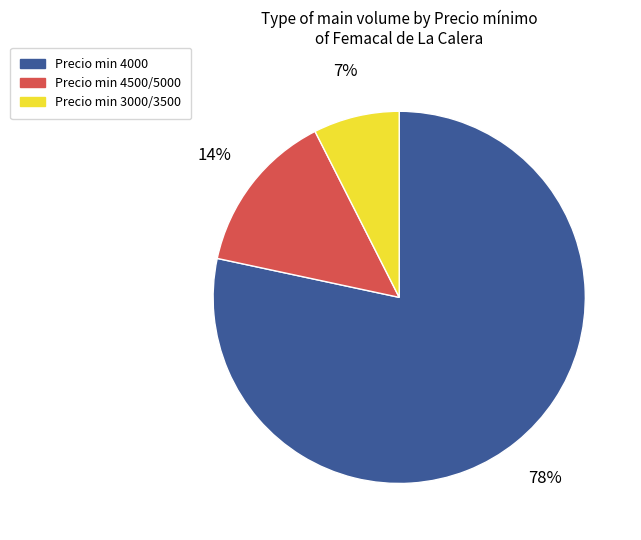

To the nearest percent, what is the average slice percentage?

33%